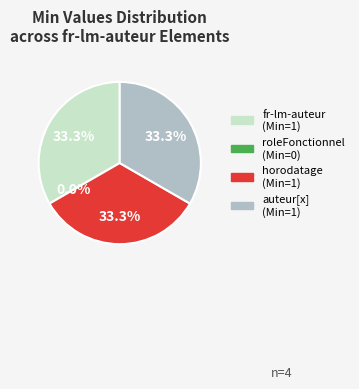

To the nearest percent, what percentage of the pie is fr-lm-auteur?

33%